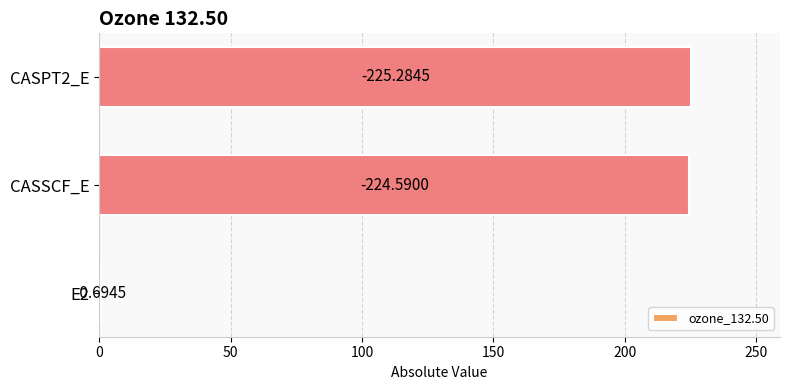

Are the bars horizontal?

Yes